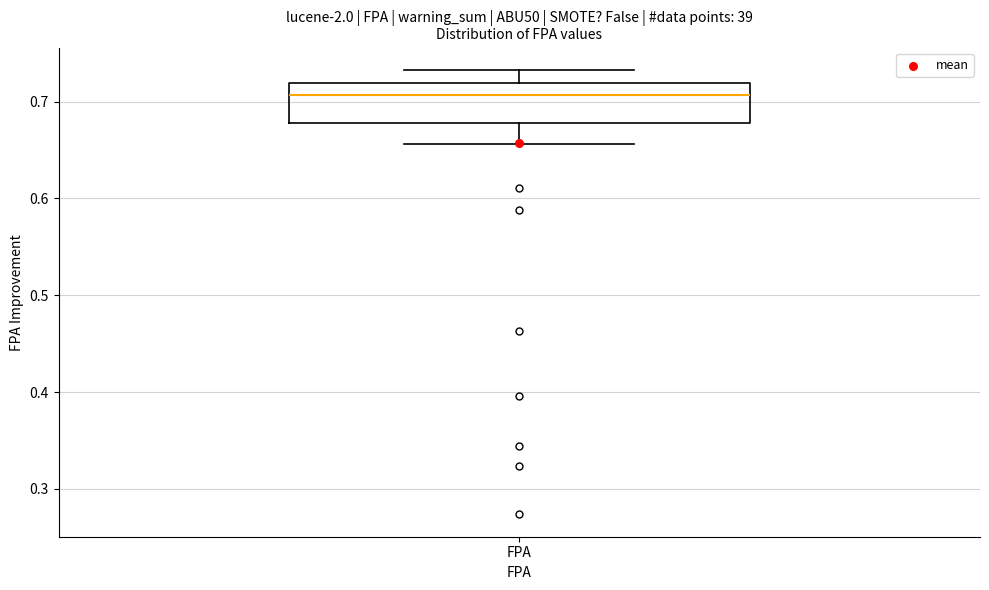

Read this box plot against the y-axis: the position of the median line, the range covered by the box, and the ends of both whiskers. The values are not printed on the chart, so give them approximately, as read against the axis.

median 0.71, box 0.68 to 0.72, whiskers 0.66 to 0.73